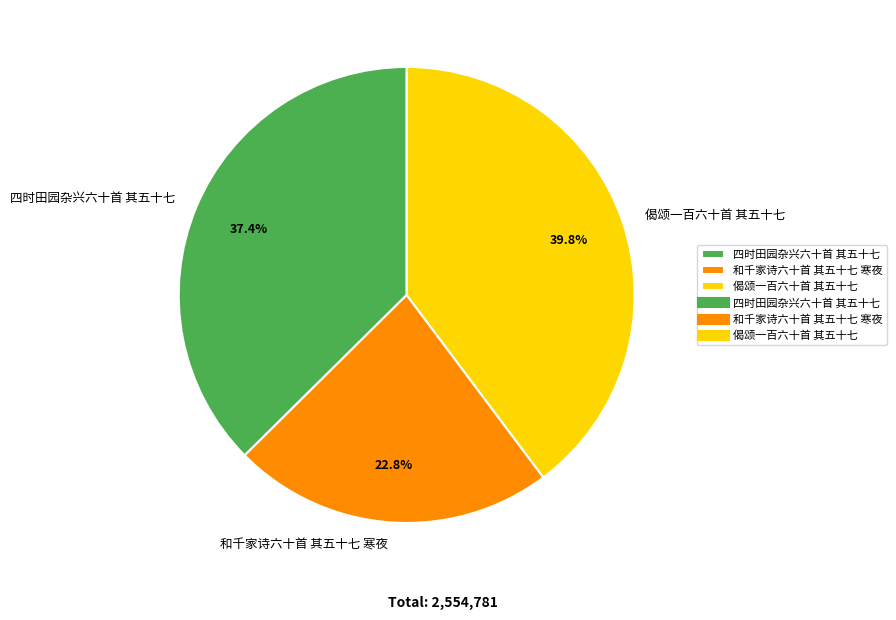

The 和千家诗六十首 其五十七 寒夜 slice represents 12% of the pie. True or false?

False